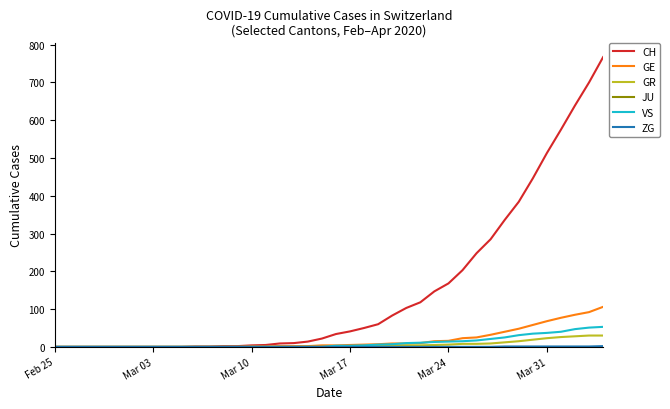

What is the greatest value displayed?

767